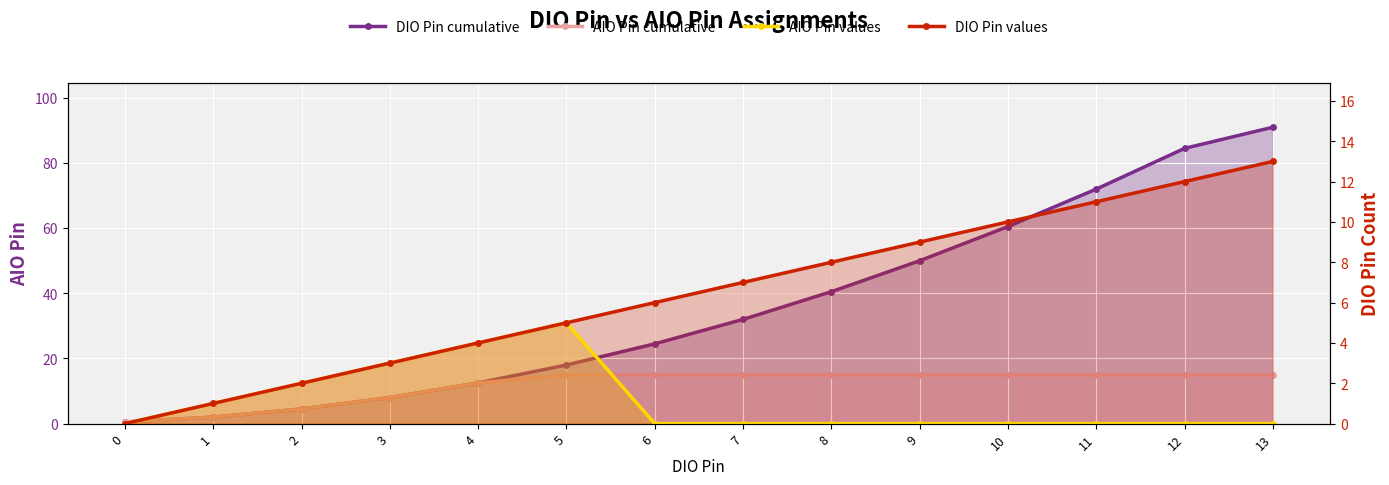

How many values in the DIO Pin cumulative series exceed 32?

6